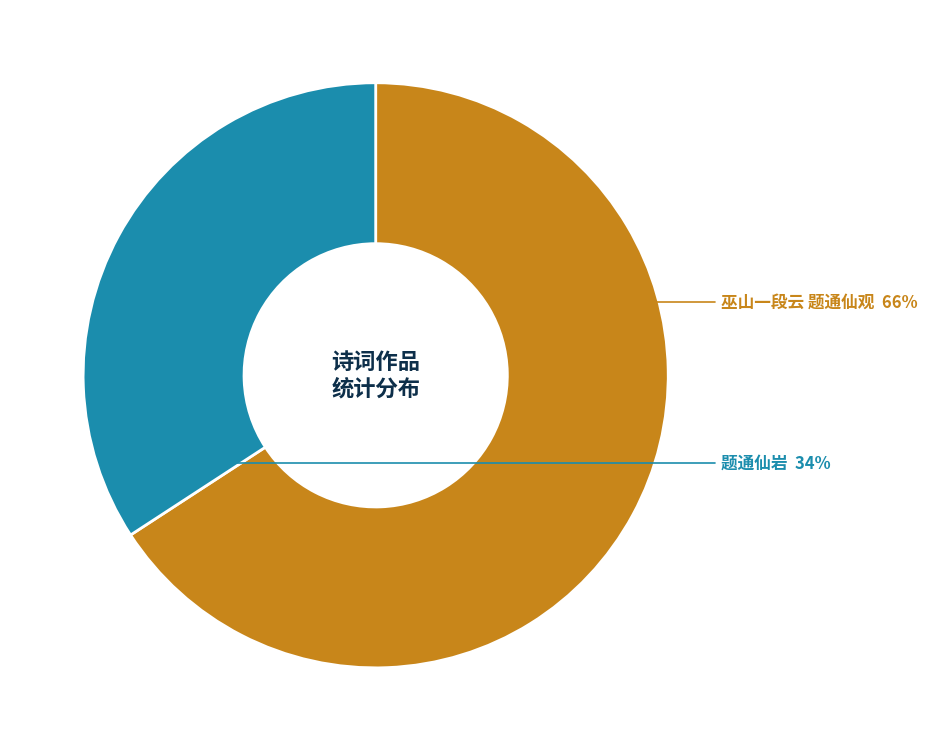

Does any single category account for the majority?

Yes